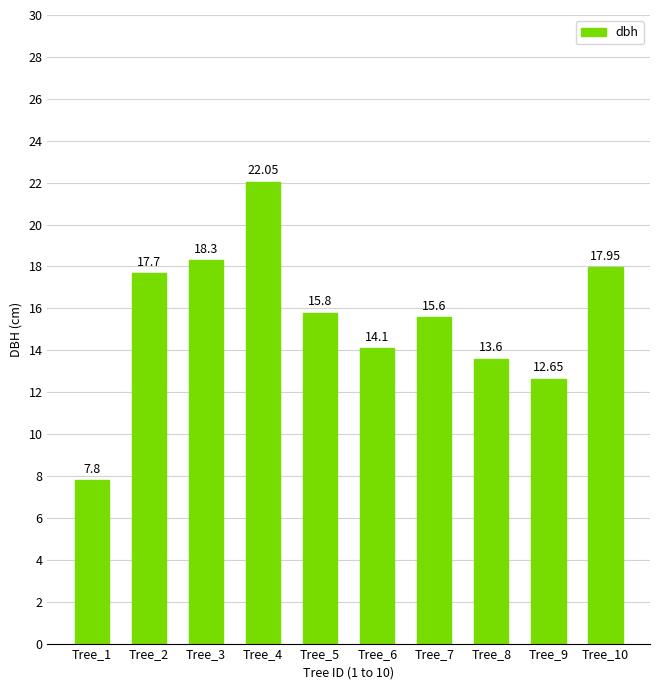

Rank the categories by value from highest to lowest.

Tree_4, Tree_3, Tree_10, Tree_2, Tree_5, Tree_7, Tree_6, Tree_8, Tree_9, Tree_1